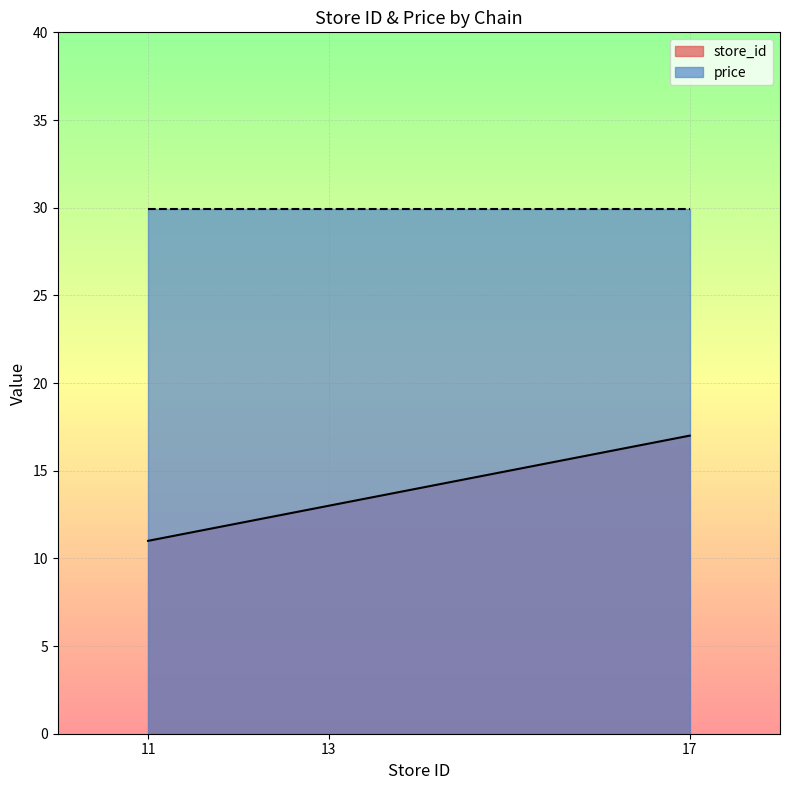

List the labels in order of store_id value, largest first.

17, 13, 11